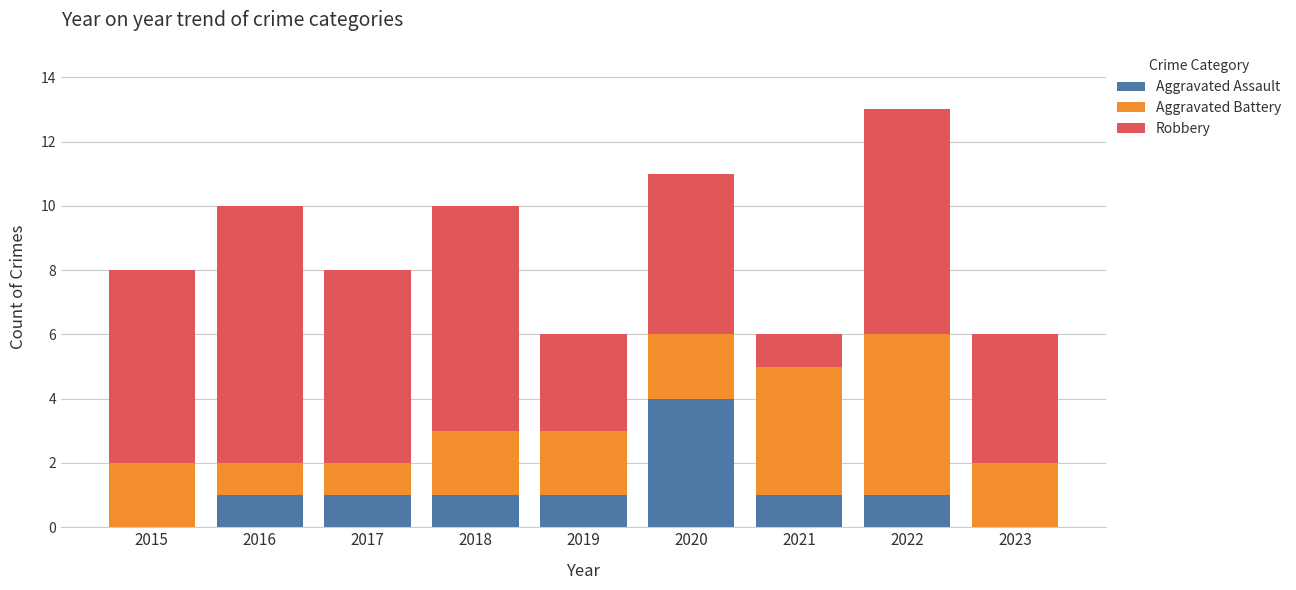

At which category is the sum across all series the highest?

2022